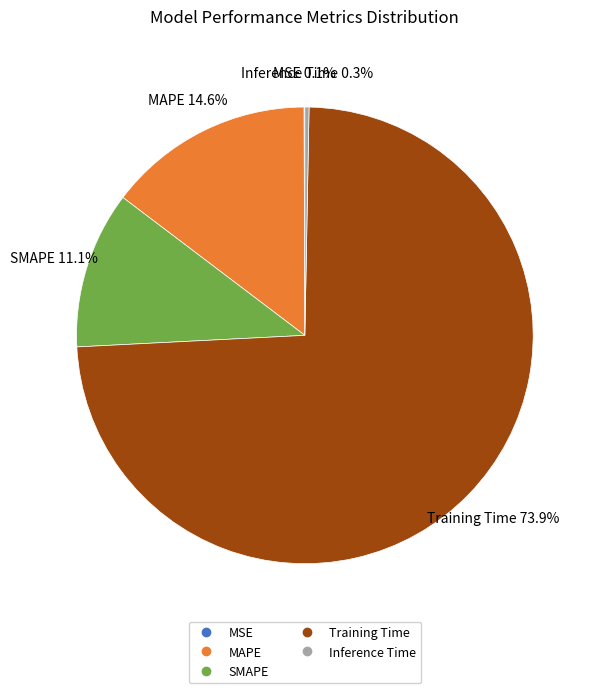

Which category accounts for the majority?

Training Time